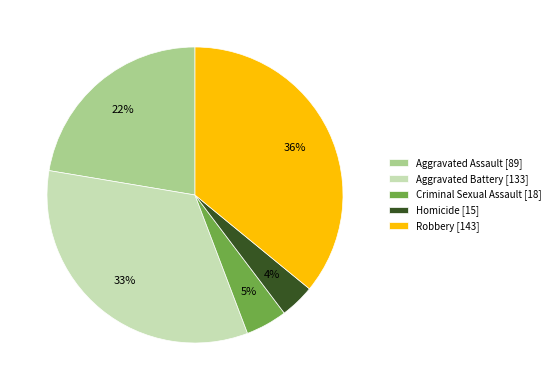

Which slice is the smallest?

Homicide